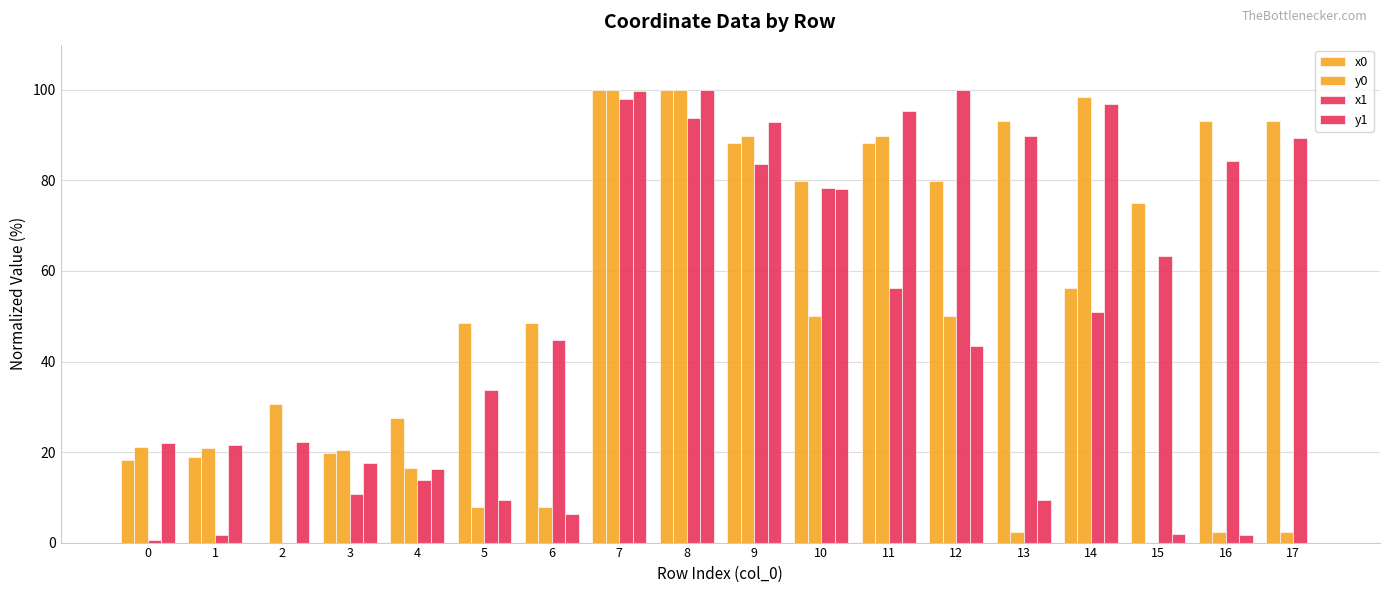

Read the y1 value at 3.

17.6